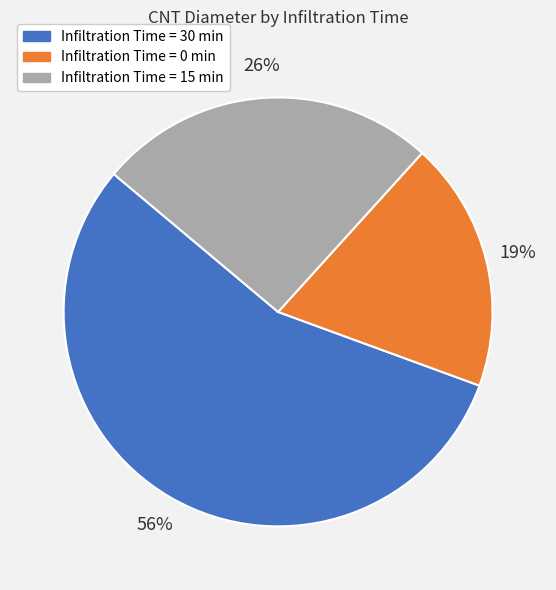

To the nearest percent, what is the difference between the largest and smallest slice percentages?

37%